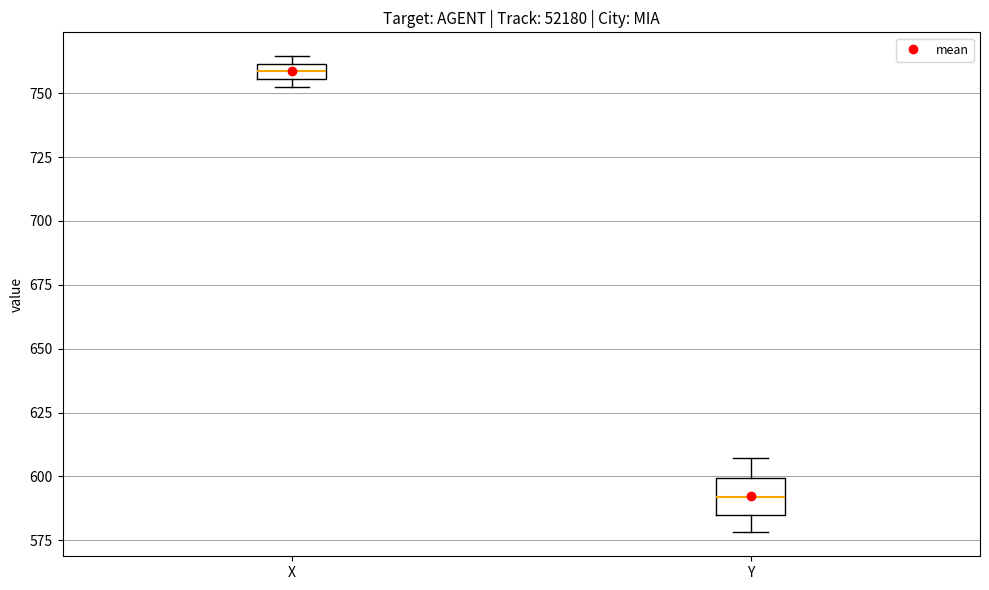

Which box has the highest median line?

X